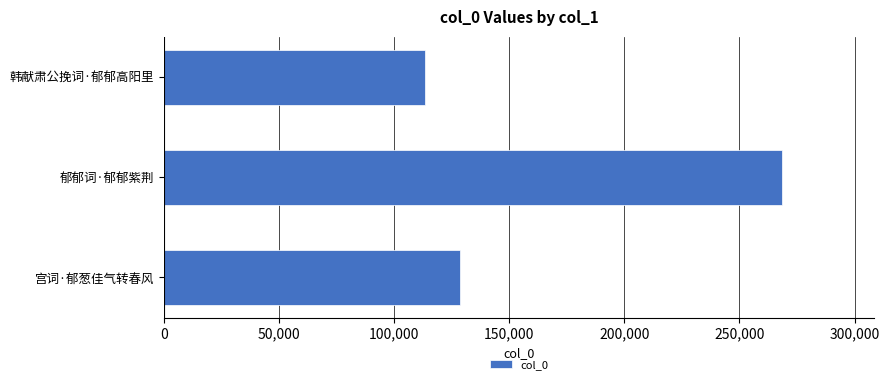

Is it true that the value at 韩献肃公挽词·郁郁高阳里 is 113539?

True